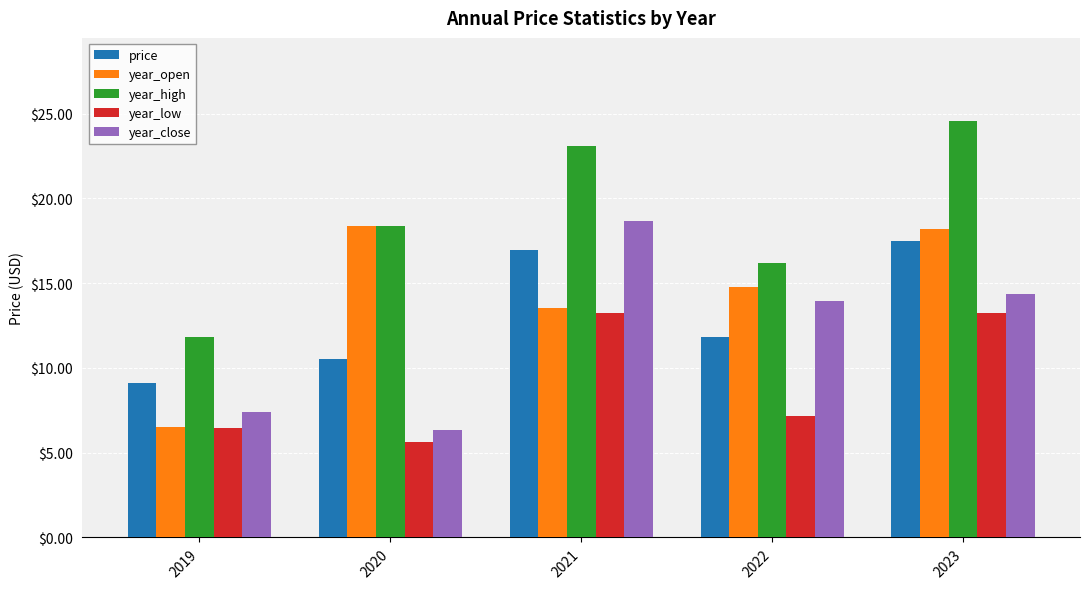

Read the year_high value at 2019.

11.8